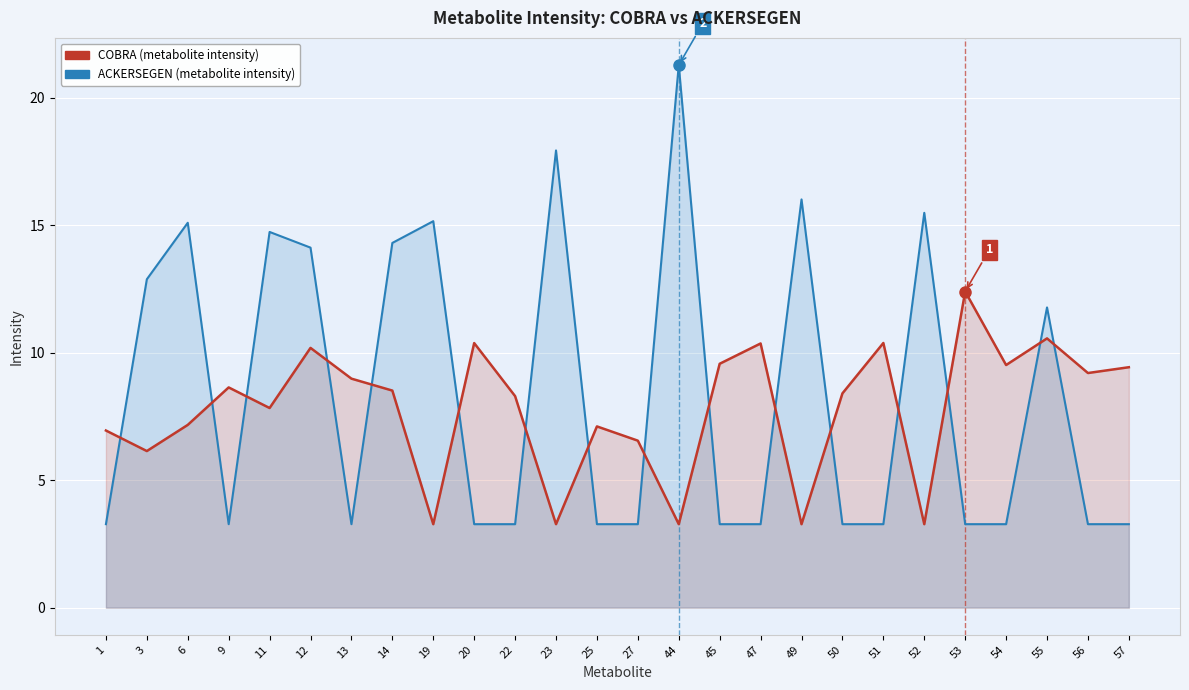

Reading left to right, transcribe all the data shown in this chart.

ACKERSEGEN: 1=3.3	3=12.9	6=15.1	9=3.3	11=14.7	12=14.1	13=3.3	14=14.3	19=15.2	20=3.3	22=3.3	23=17.9	25=3.3	27=3.3	44=21.3	45=3.3	47=3.3	49=16.0	50=3.3	51=3.3	52=15.5	53=3.3	54=3.3	55=11.8	56=3.3	57=3.3
COBRA: 1=7.0	3=6.1	6=7.2	9=8.6	11=7.8	12=10.2	13=9.0	14=8.5	19=3.3	20=10.4	22=8.3	23=3.3	25=7.1	27=6.6	44=3.3	45=9.6	47=10.4	49=3.3	50=8.4	51=10.4	52=3.3	53=12.4	54=9.5	55=10.6	56=9.2	57=9.4